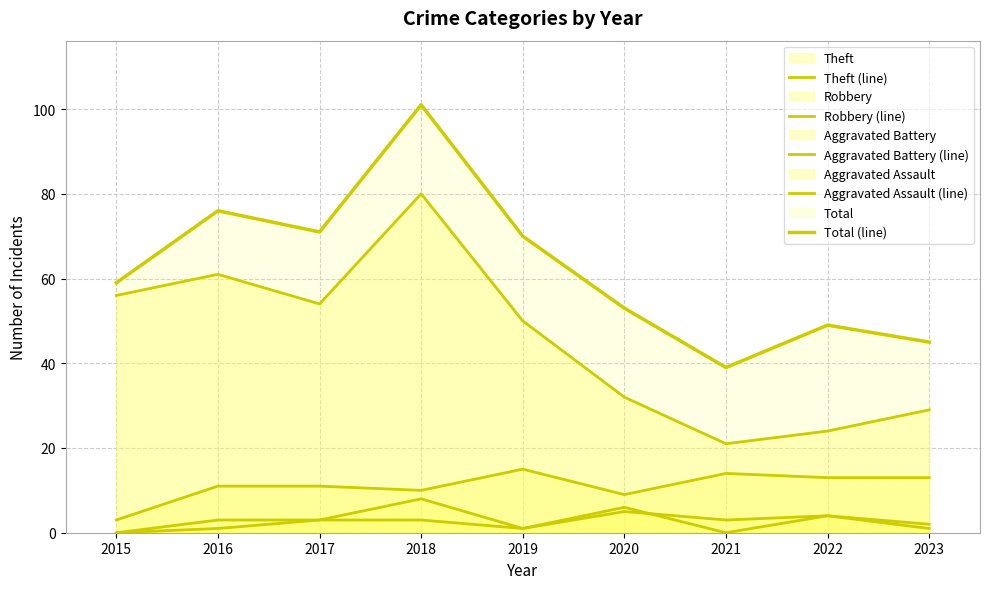

The Aggravated Assault (line) series shows 2 at 2022. True or false?

False